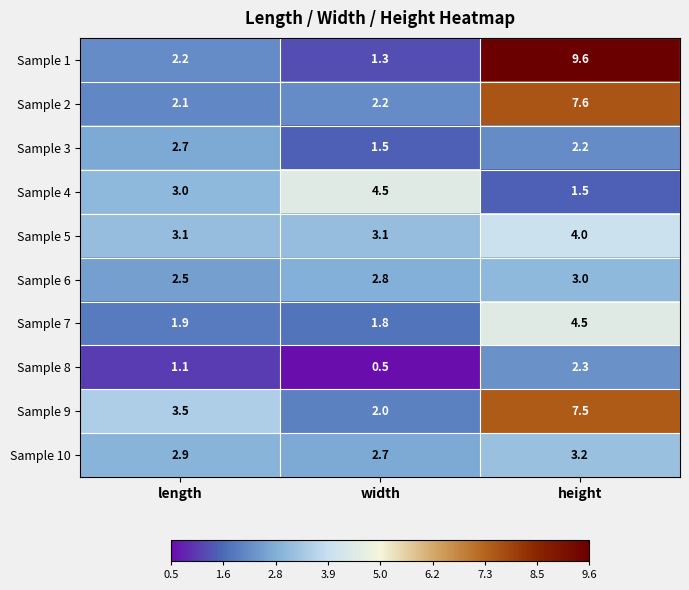

Is it true that Sample 1 equals 2.2 at length?

True